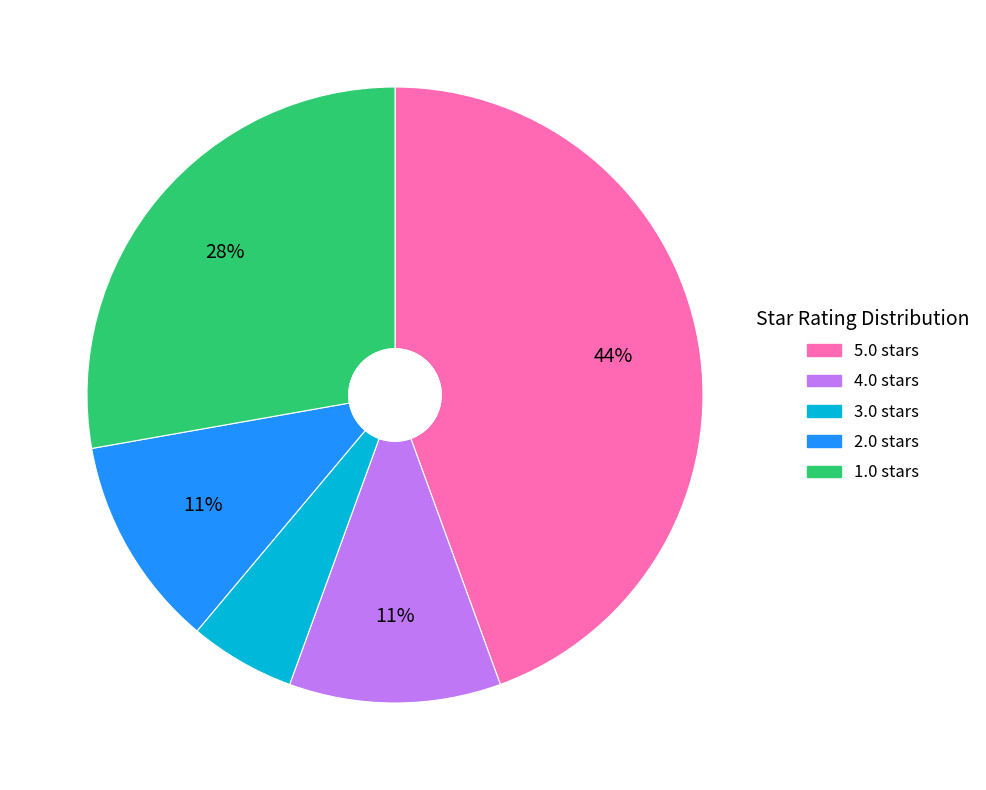

To the nearest percent, what percentage of the pie is 2.0?

11%